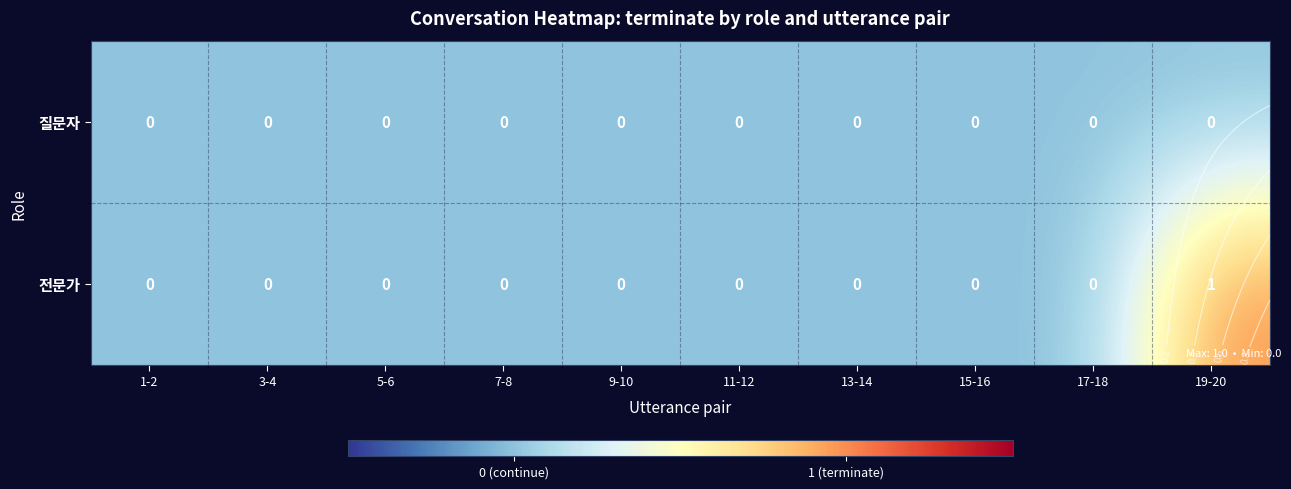

Which series has the largest total across all categories?

전문가